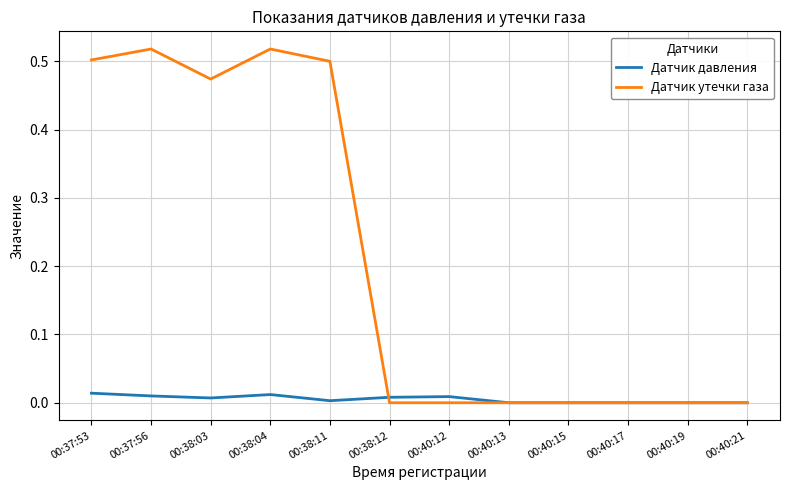

Which series has the largest range (max minus min)?

Датчик утечки газа